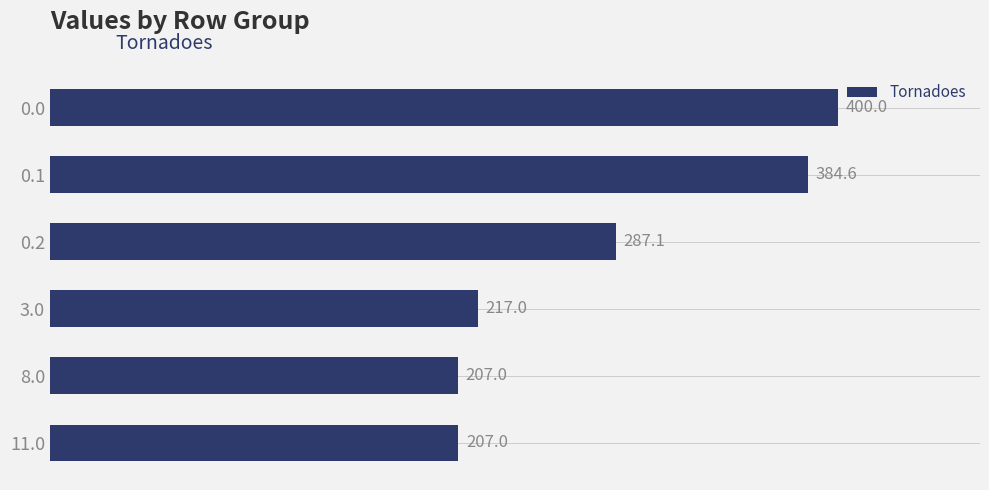

Reading bottom to top, extract all data points from this chart.

11.0=207.0	8.0=207.0	3.0=217.0	0.2=287.1	0.1=384.6	0.0=400.0